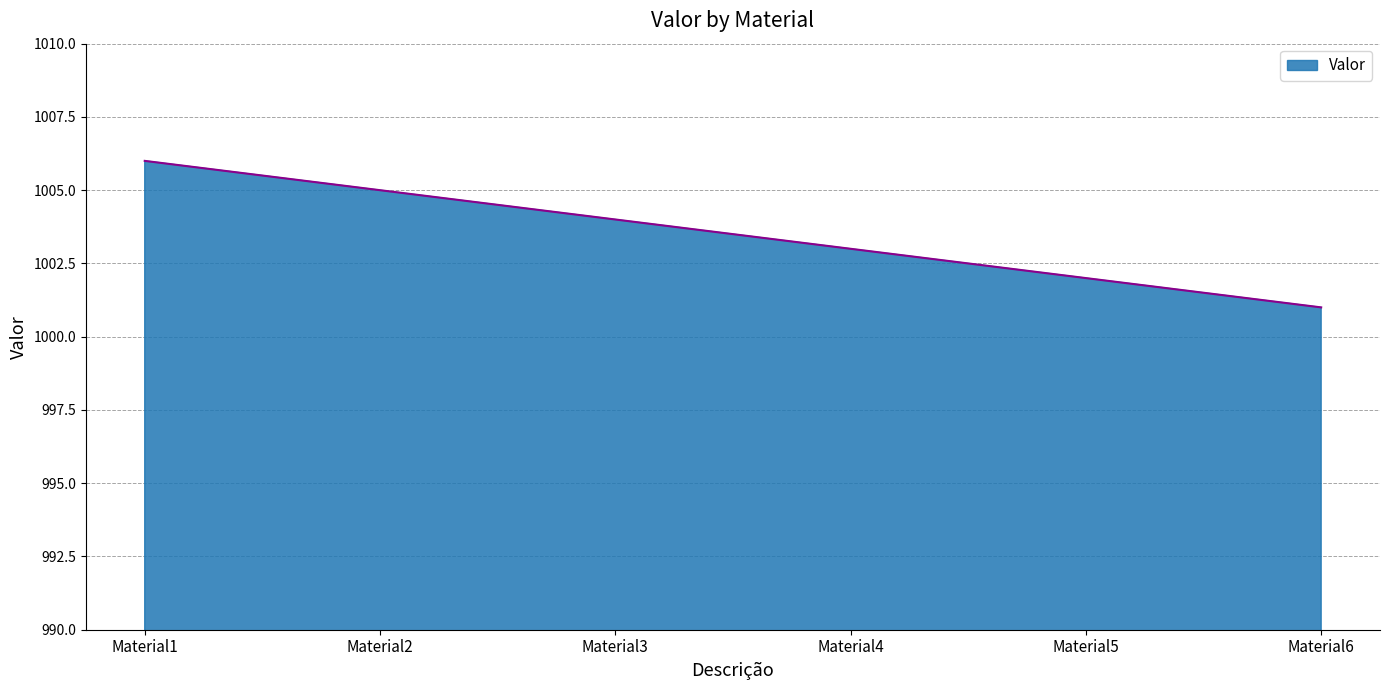

Reading left to right, what are all the values shown in this chart?

Material1=1006	Material2=1005	Material3=1004	Material4=1003	Material5=1002	Material6=1001